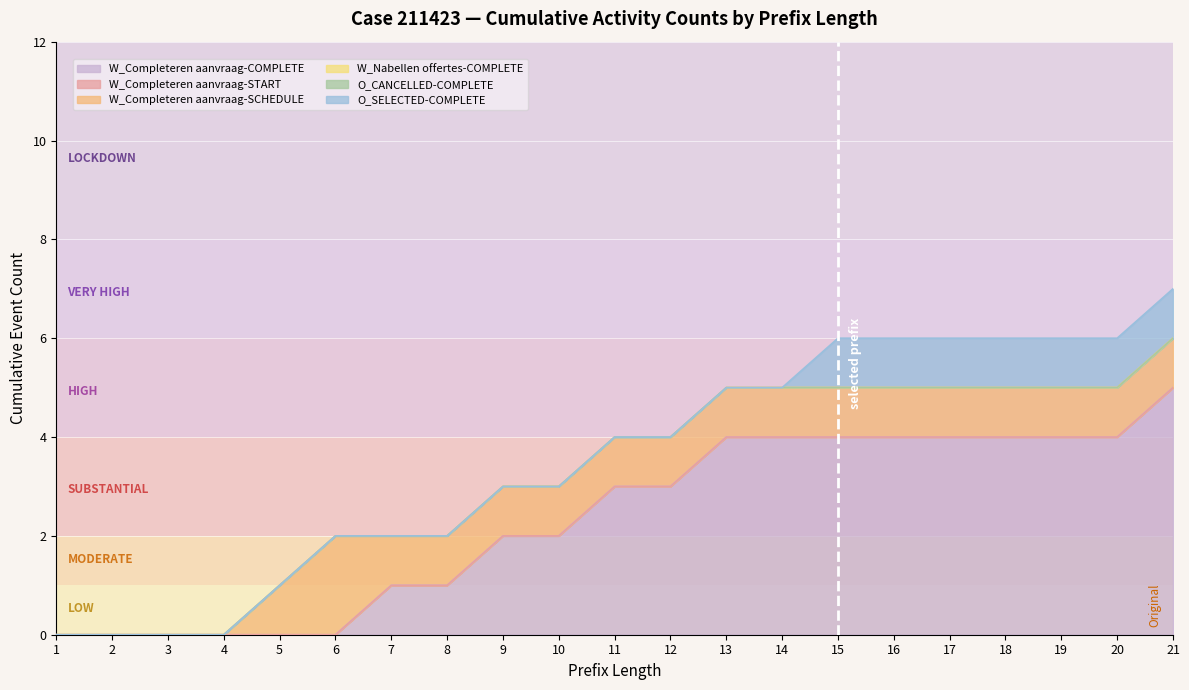

Does the chart display data point markers on the line(s)?

No